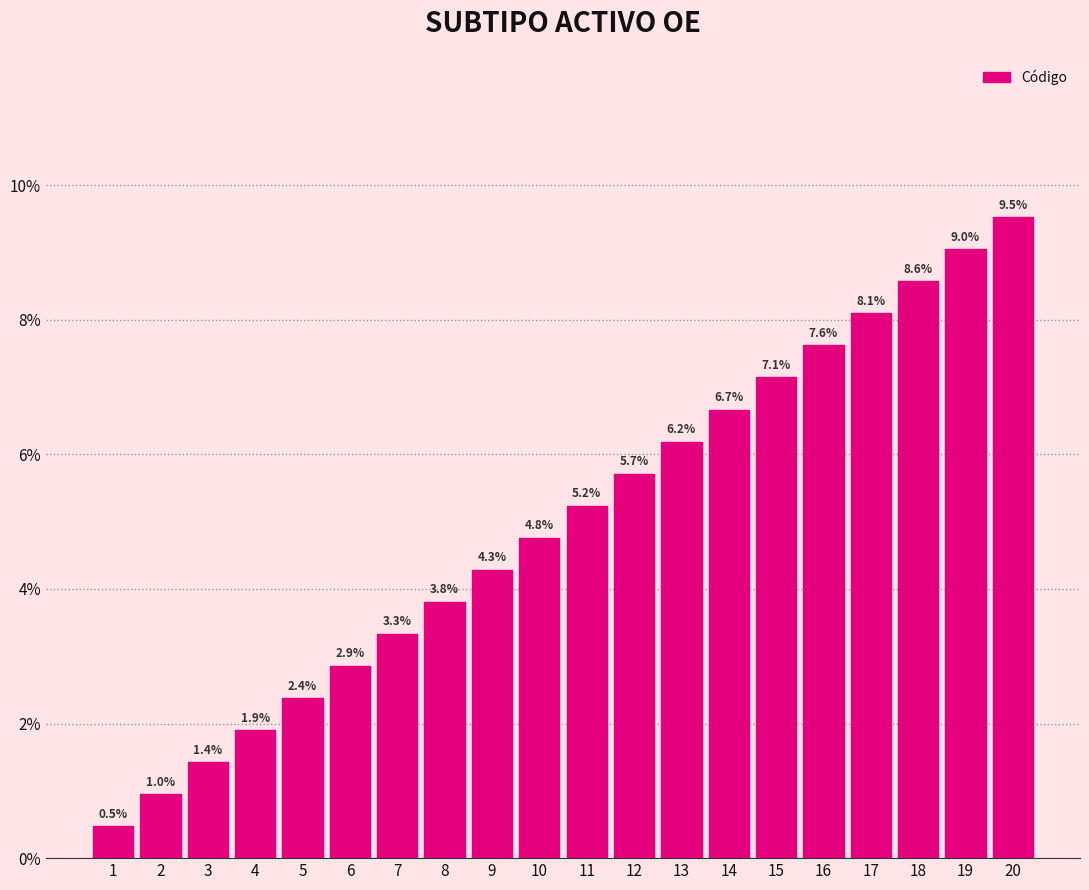

Reading left to right, transcribe all the data shown in this chart.

1=0.5	2=1.0	3=1.4	4=1.9	5=2.4	6=2.9	7=3.3	8=3.8	9=4.3	10=4.8	11=5.2	12=5.7	13=6.2	14=6.7	15=7.1	16=7.6	17=8.1	18=8.6	19=9.0	20=9.5